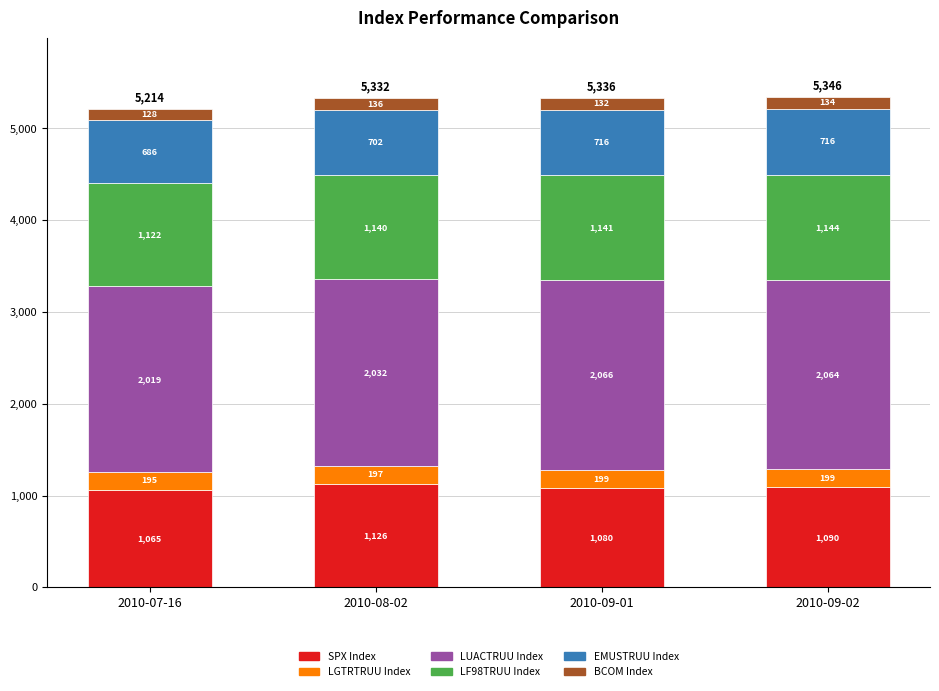

True or false: SPX Index has a value of 242.1 at 2010-07-16.

False